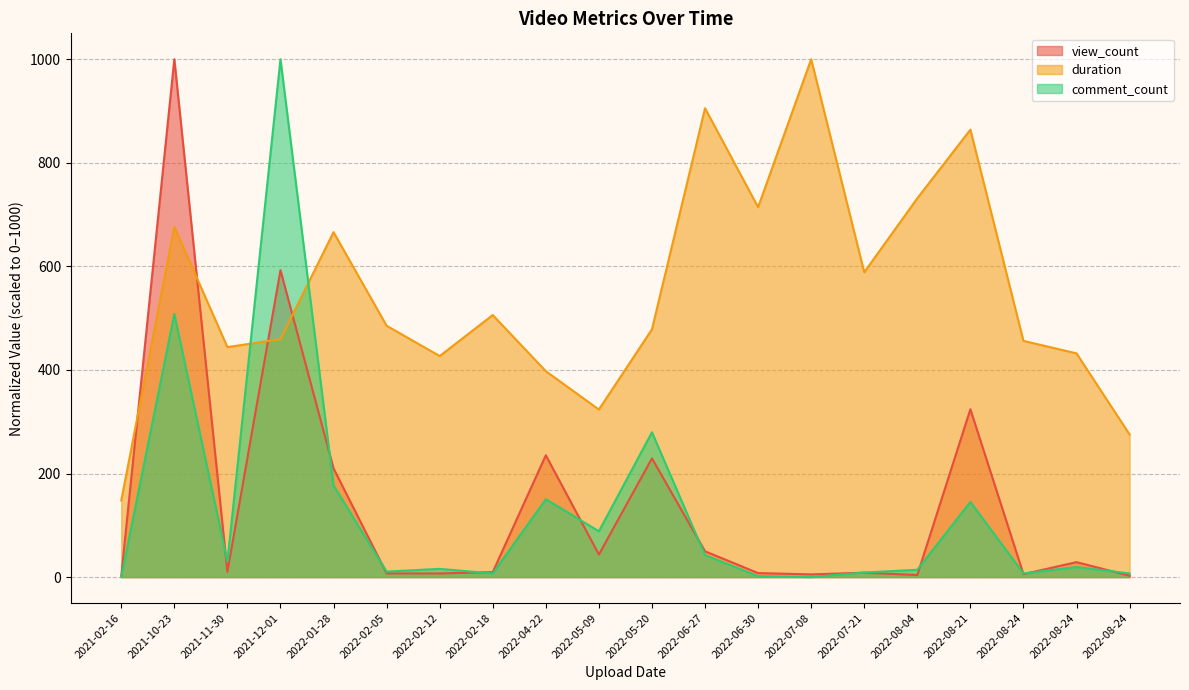

The value of comment_count at 2022-05-09 is 49.7. True or false?

False